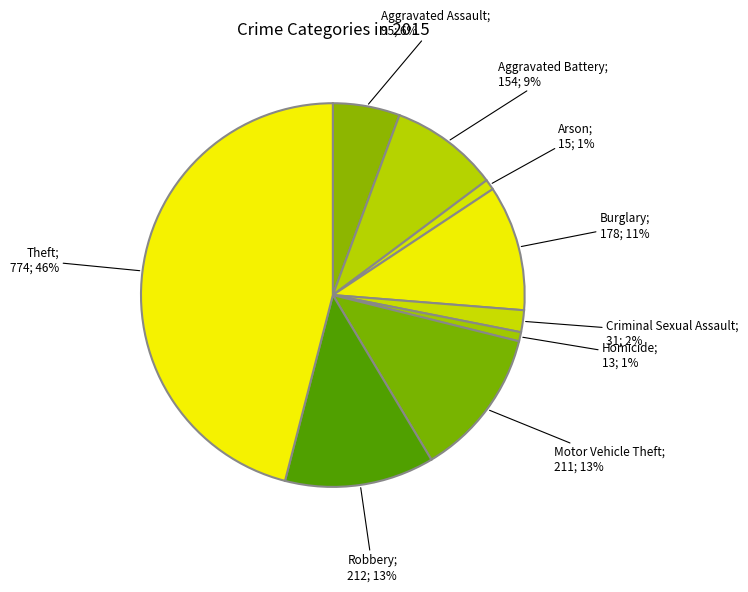

Which category has the smallest portion of the pie?

Homicide